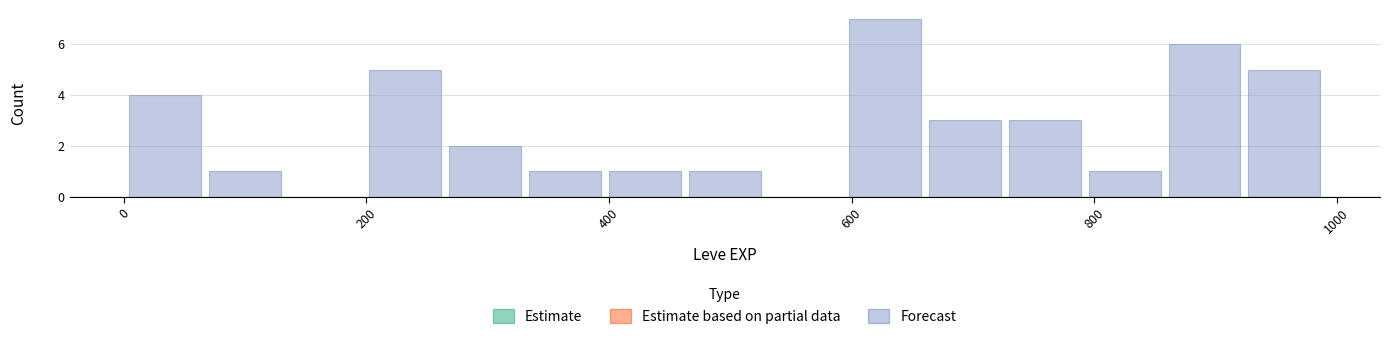

Around what value on the x-axis is the tallest bar? Give the approximate position of its centre, as read against the axis.

620